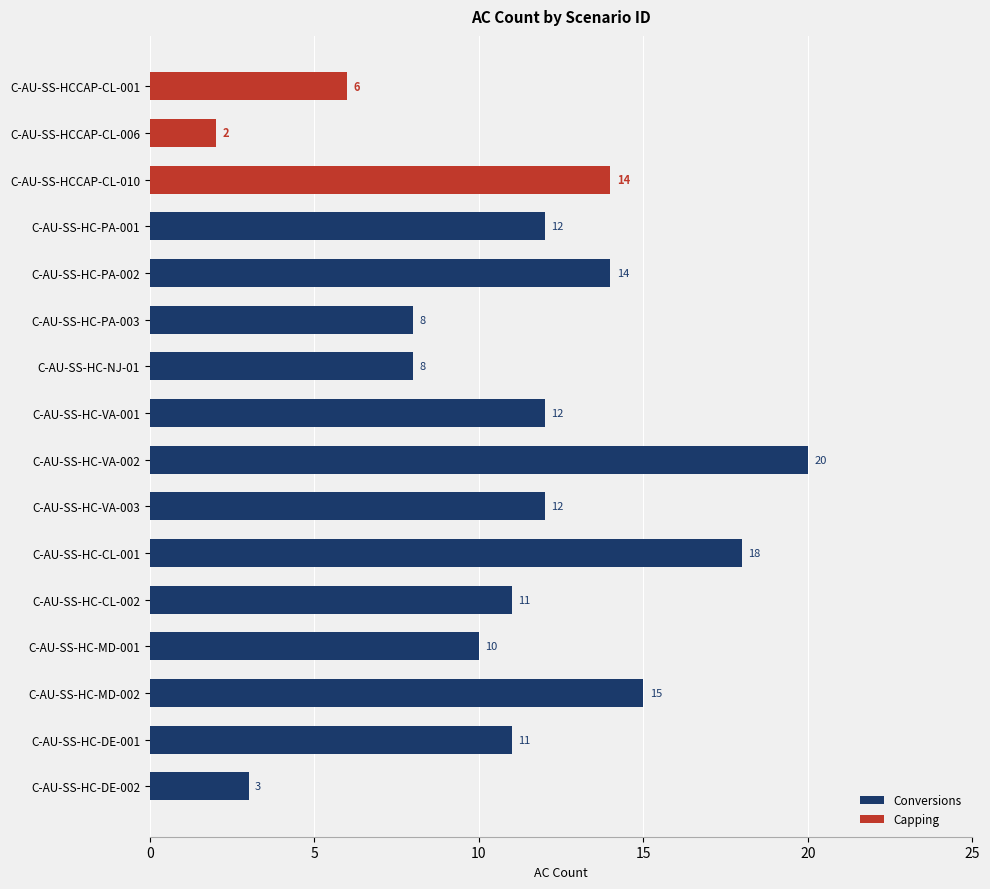

What position from the left is C-AU-SS-HC-PA-002?

5